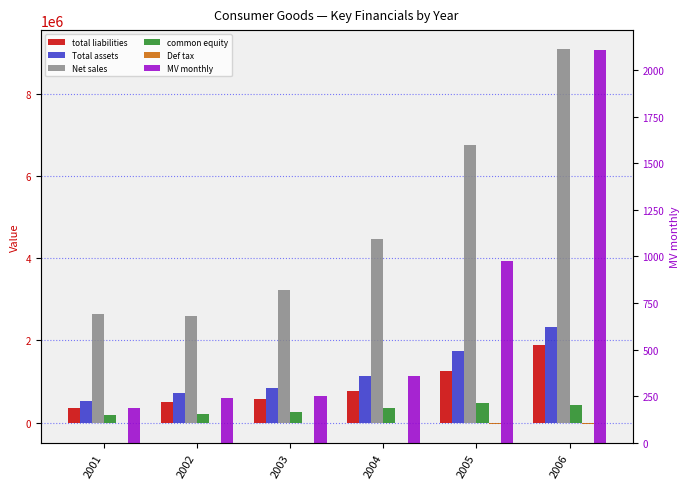

The value of Total assets at 2006 is 4079029.4. True or false?

False